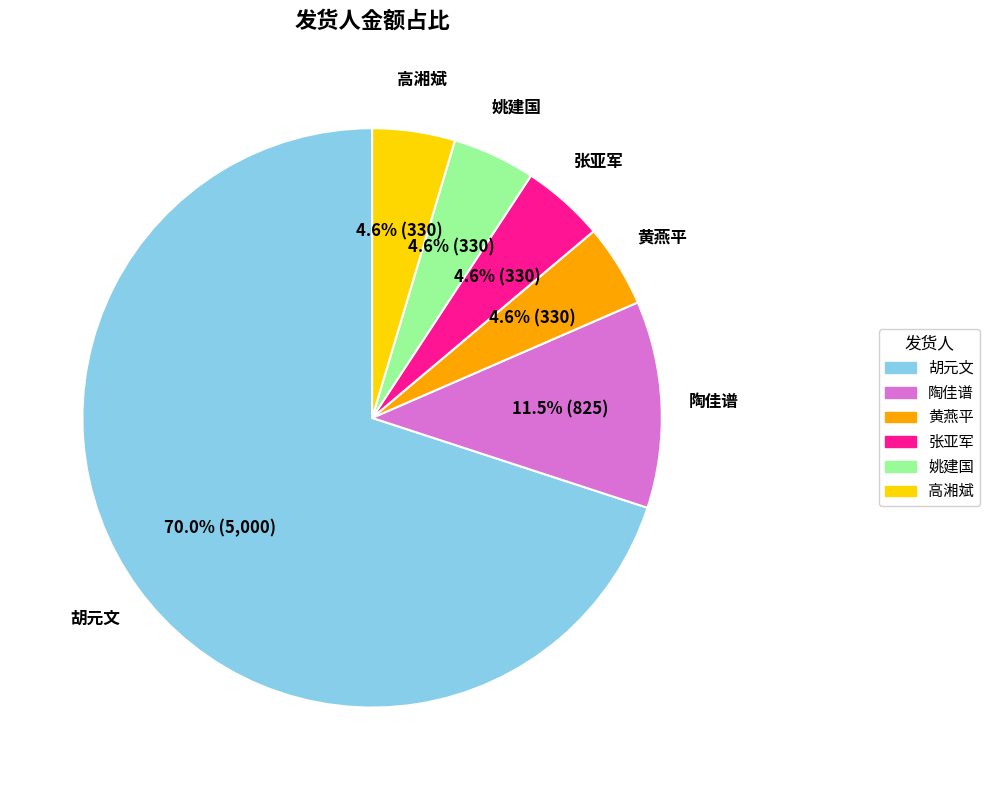

To the nearest percent, what is the average slice percentage?

17%